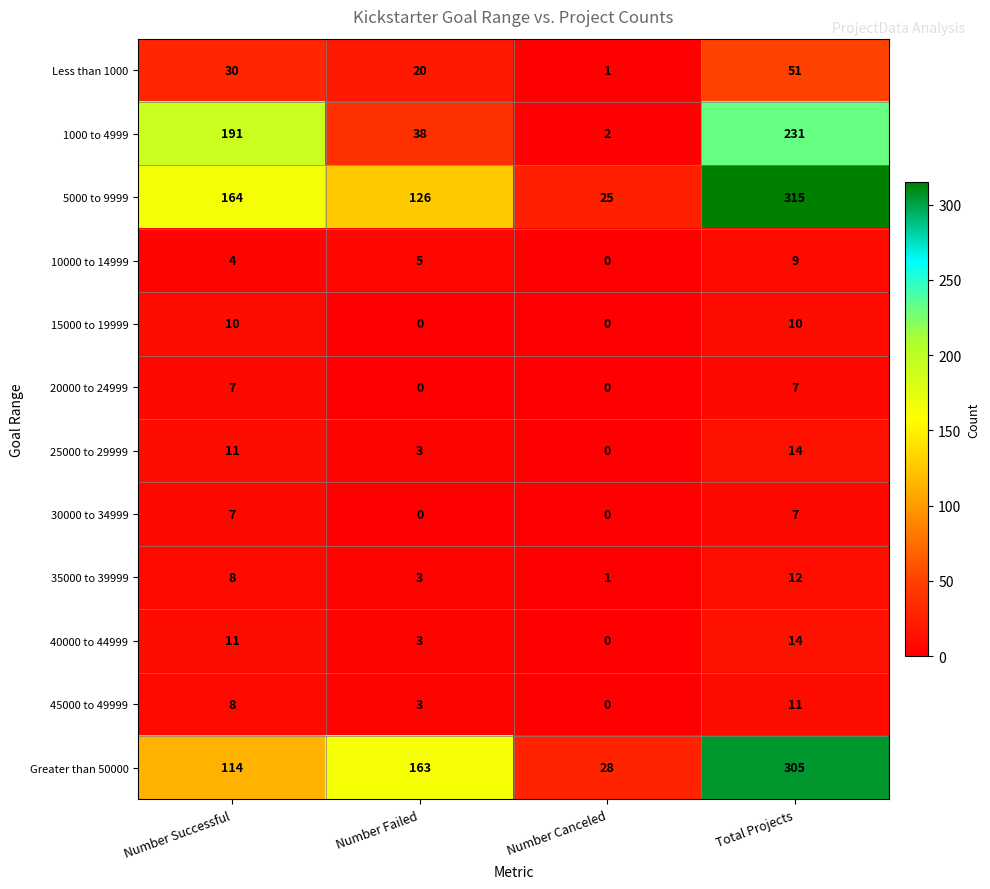

List the labels in order of 45000 to 49999 value, smallest first.

Number Canceled, Number Failed, Number Successful, Total Projects